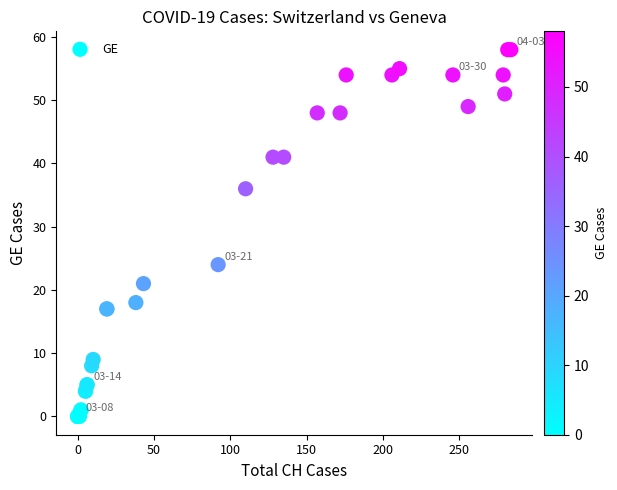

What Y value in the scatter plot is closest to 29?

24